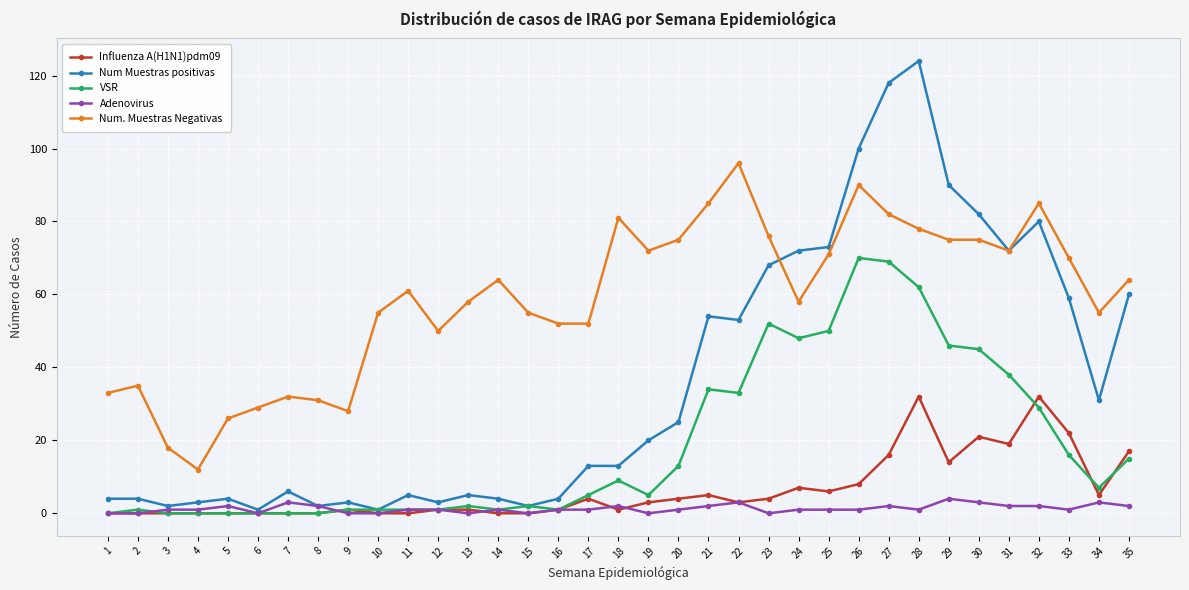

Which series changed the most between 13 and 28?

Num Muestras positivas